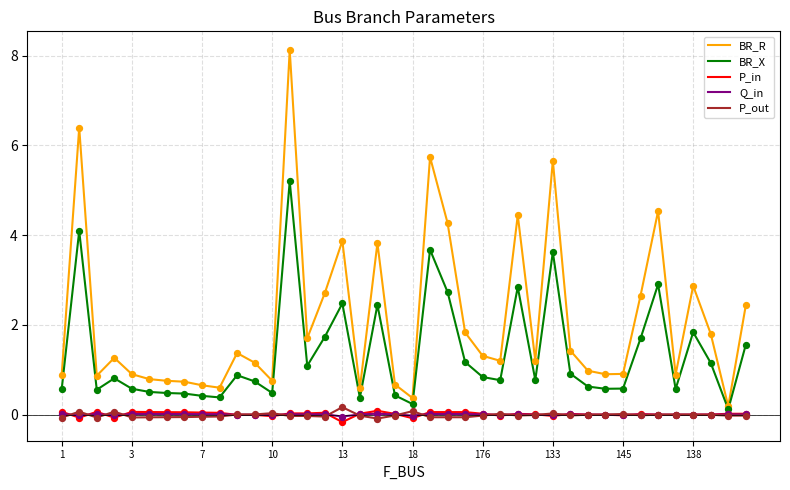

True or false: Q_in and BR_R intersect in this chart.

False